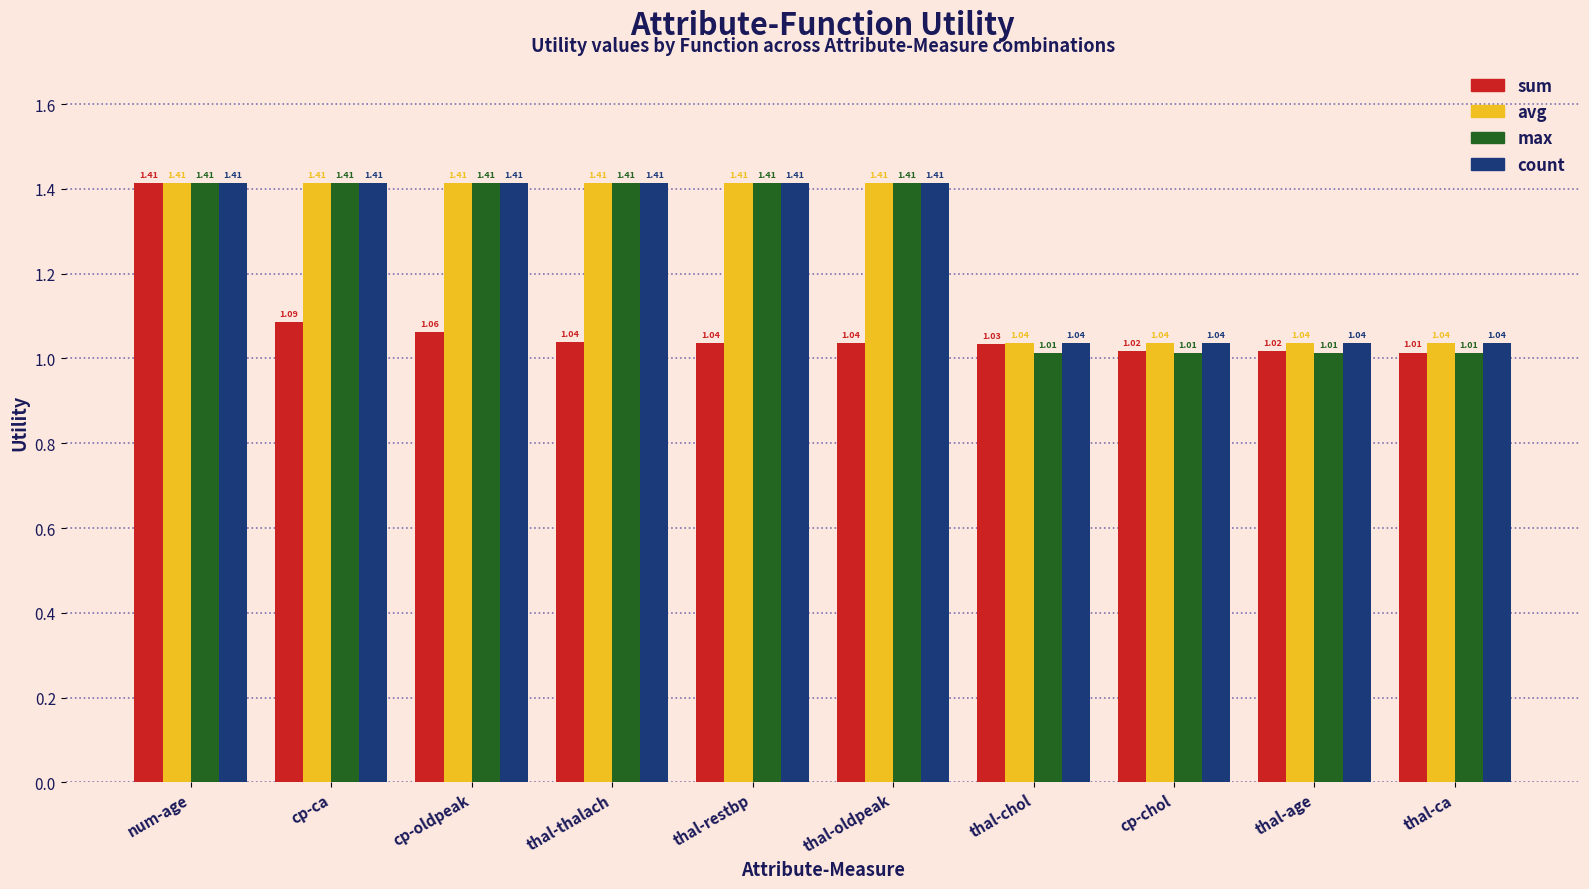

At which label does sum reach its minimum?

thal-ca